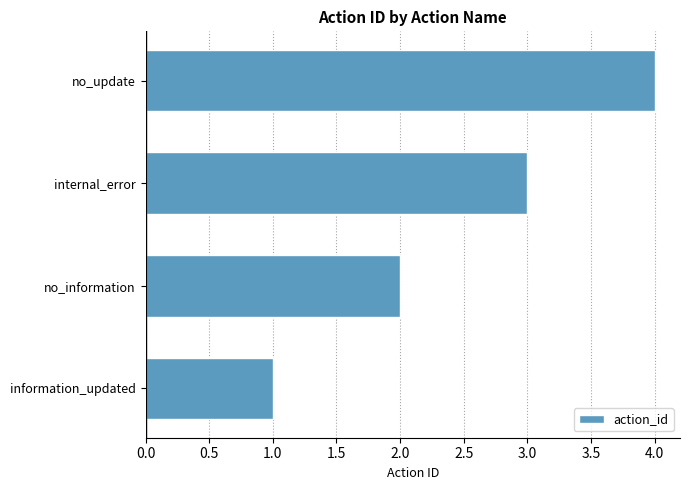

Rank the categories by value from highest to lowest.

no_update, internal_error, no_information, information_updated